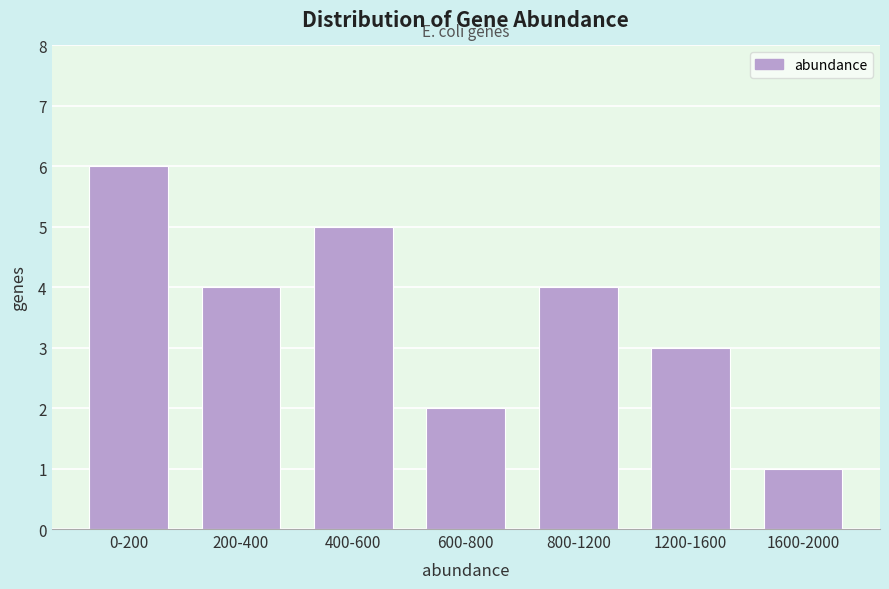

Reading right to left, what are all the values shown in this chart?

1	3	4	2	5	4	6